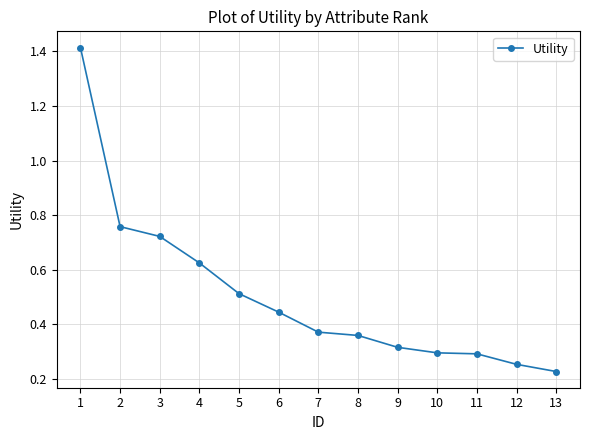

What is the change in value from 5 to 7?

-0.1